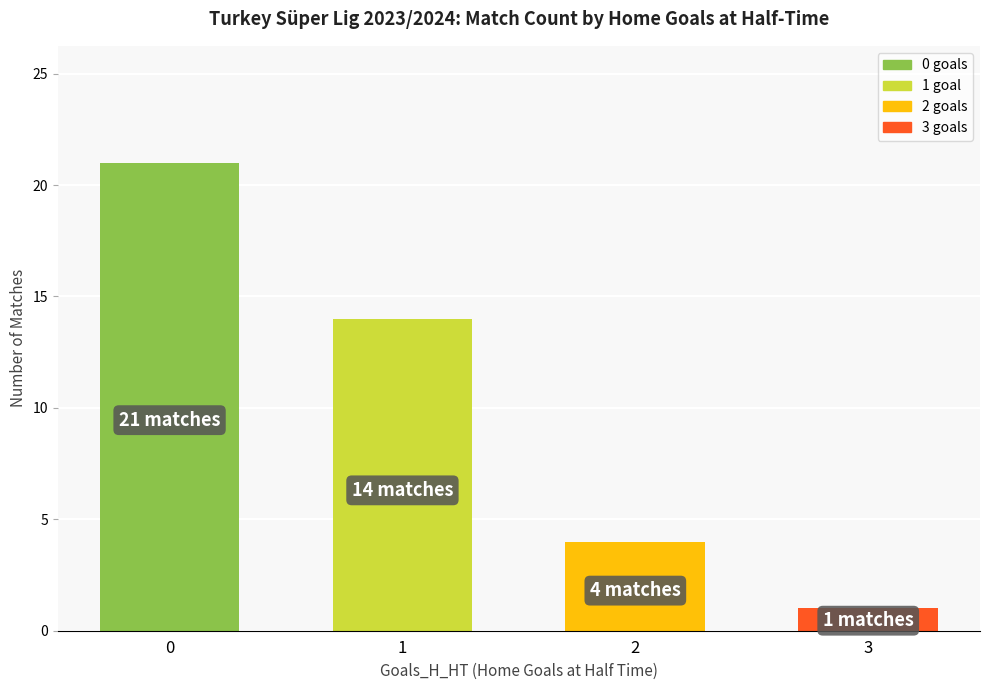

Are the bars grouped side by side (vs. stacked)?

No